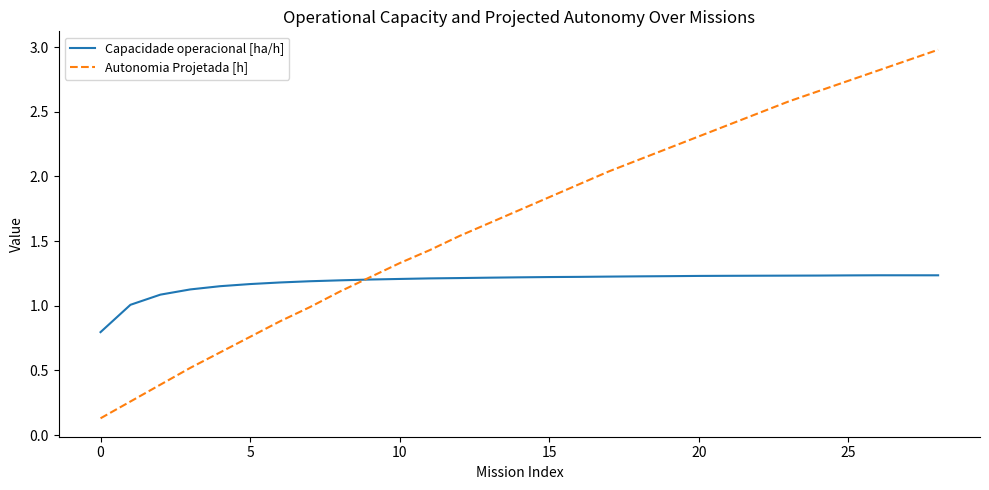

True or false: Autonomia Projetada [h] and Capacidade operacional [ha/h] cross at least once.

True